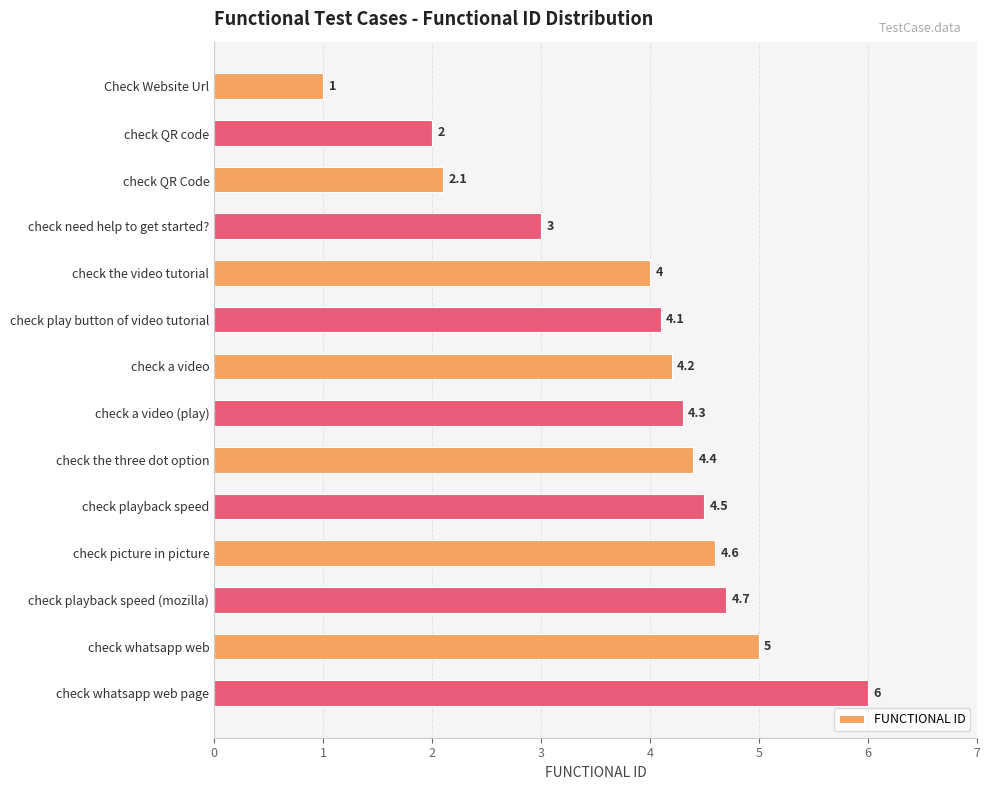

Is it true that the value at check the three dot option is 6.7?

False